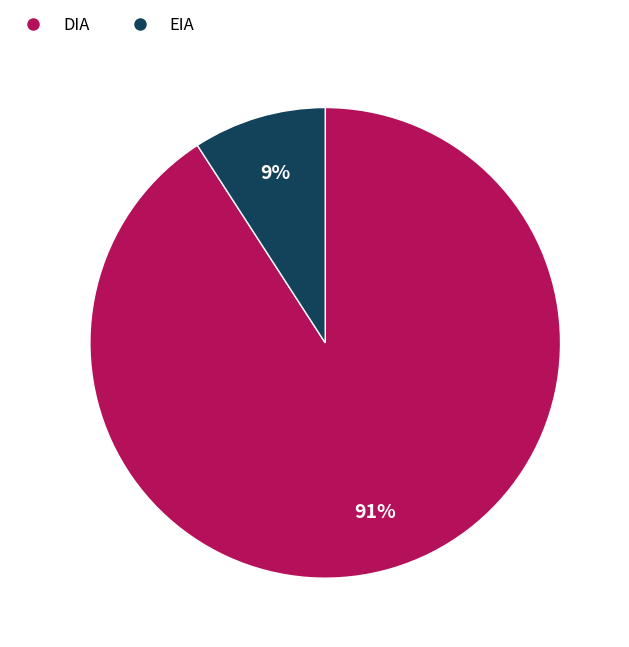

Is it true that EIA is 9% of the pie?

True